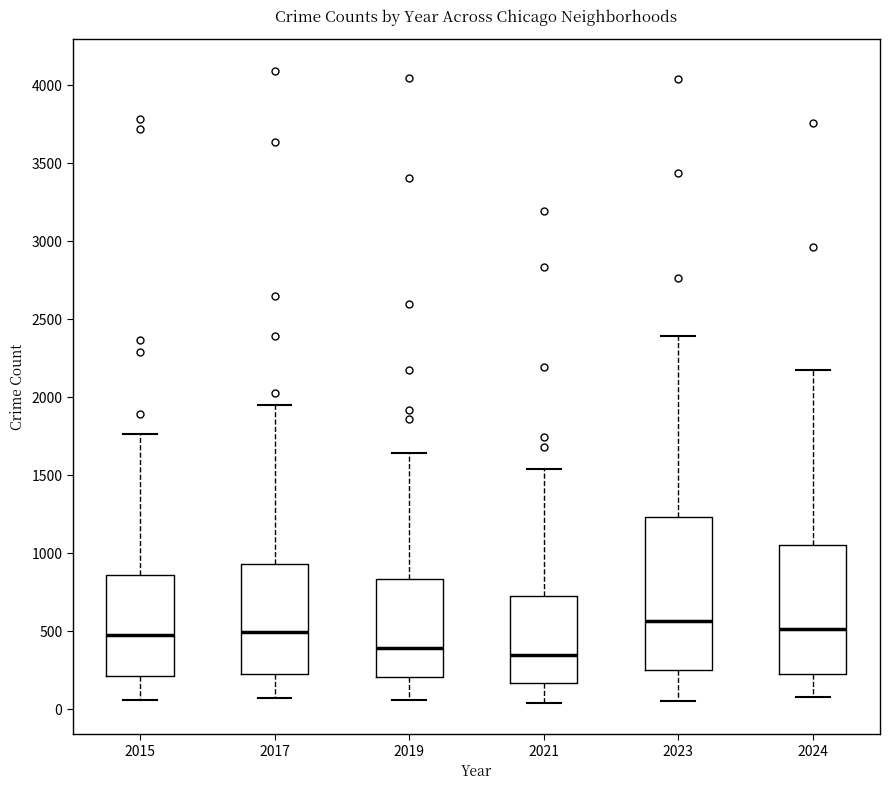

Reading left to right, read every box against the y-axis: the position of its median line, the range the box covers, and the ends of its whiskers. The values are not printed on the chart, so give them approximately, as read against the axis.

2015: median 500, box 200 to 850, whiskers 50 to 1750
2017: median 500, box 250 to 950, whiskers 50 to 1950
2019: median 400, box 200 to 850, whiskers 50 to 1650
2021: median 350, box 150 to 750, whiskers 50 to 1550
2023: median 550, box 250 to 1250, whiskers 50 to 2400
2024: median 500, box 250 to 1050, whiskers 100 to 2200